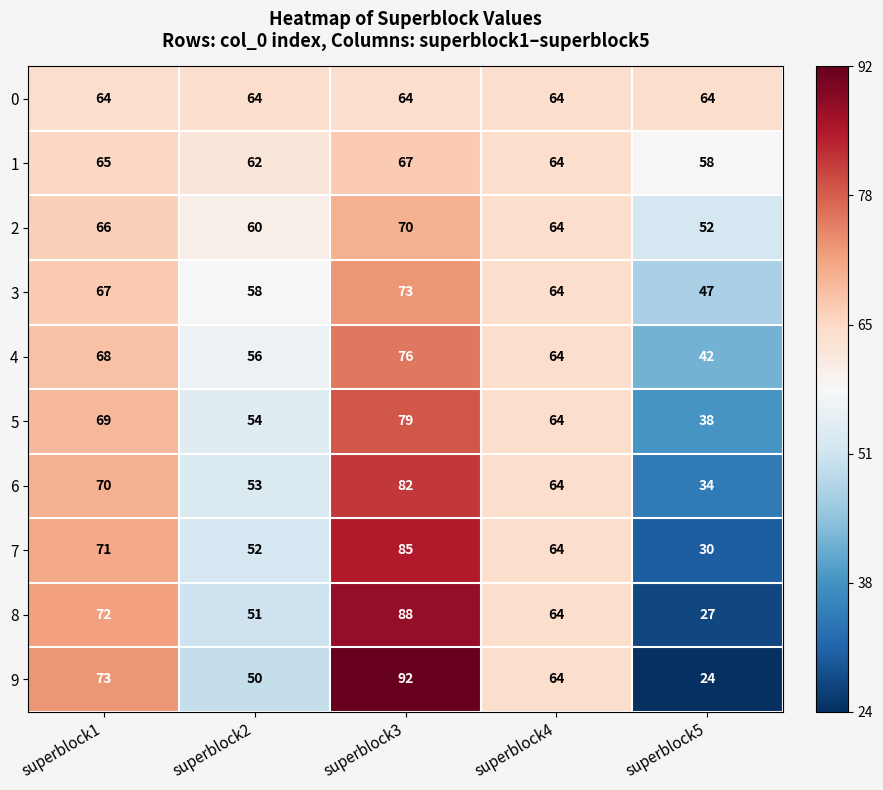

Which series has the largest range (max minus min)?

9